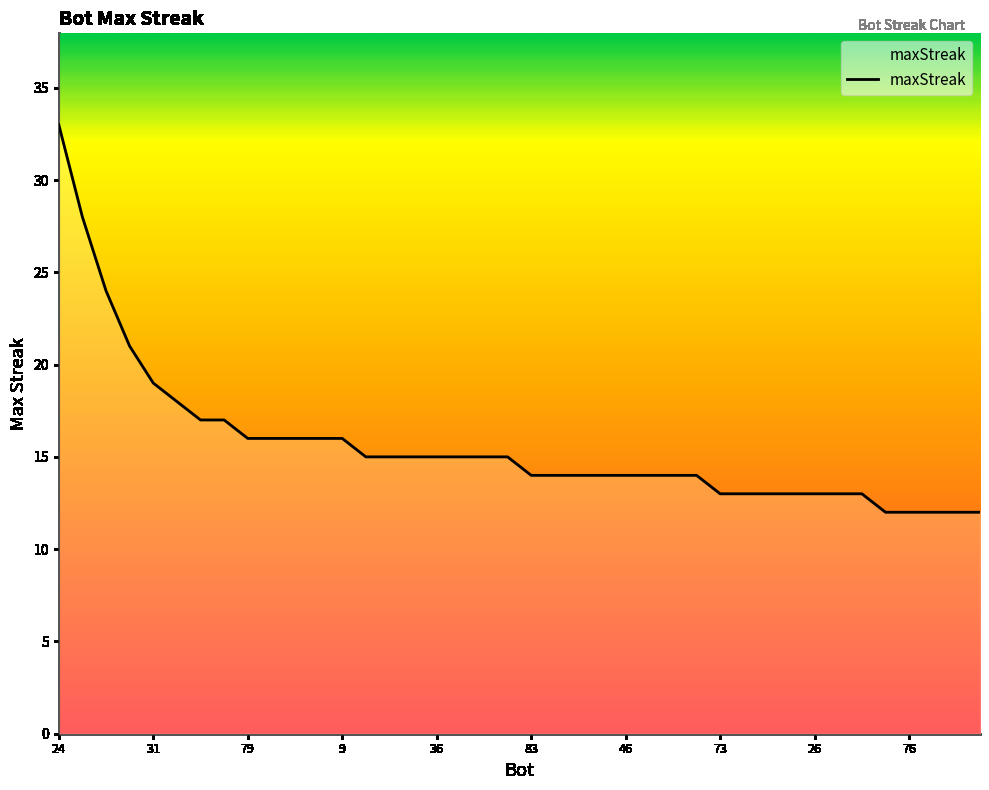

What is the greatest value displayed?

33